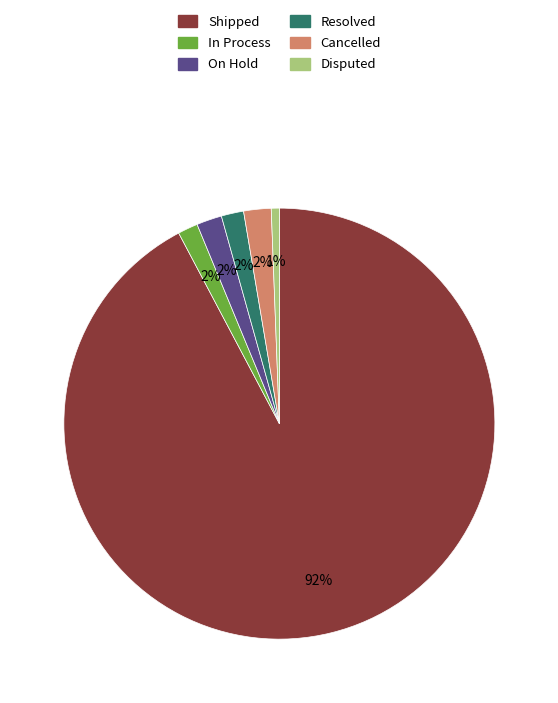

Is it true that In Process is 2% of the pie?

True